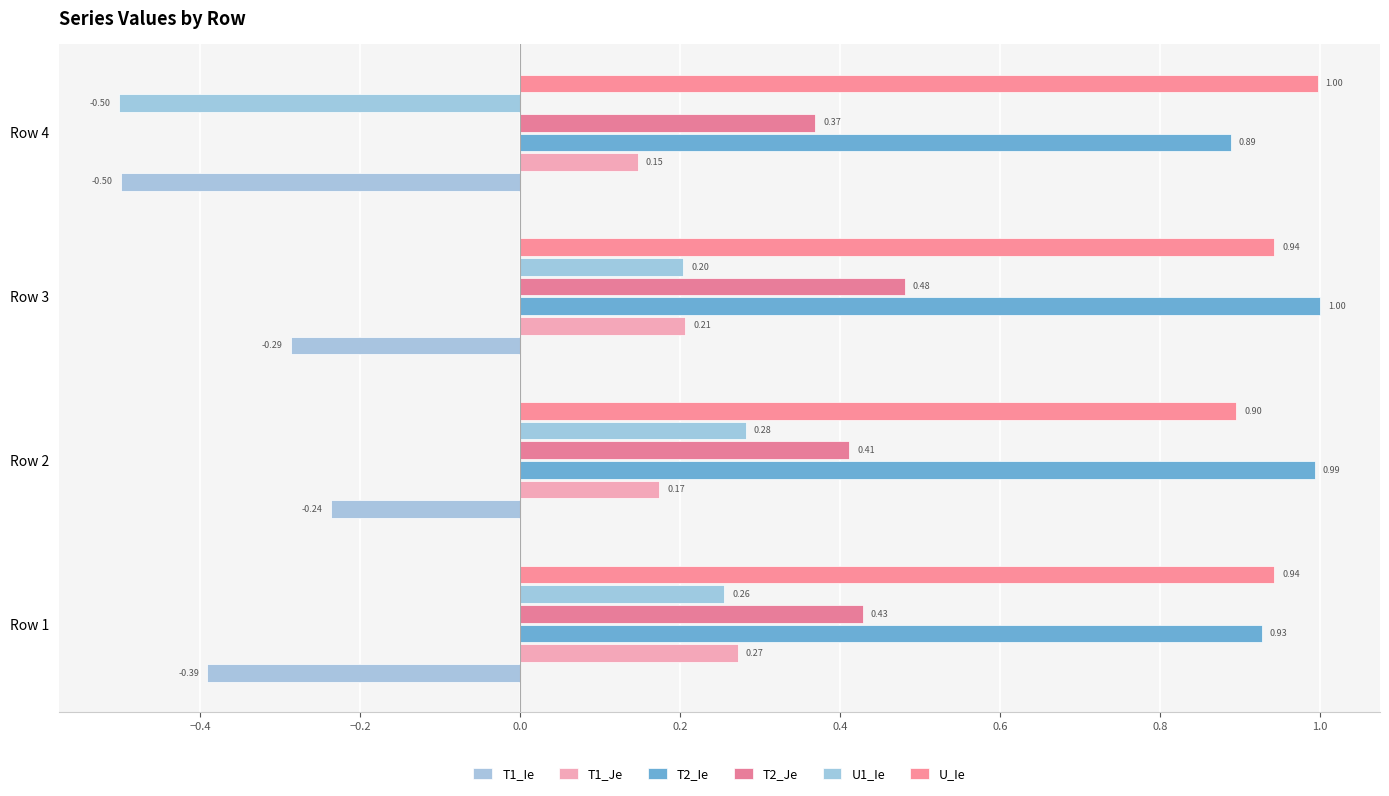

What is the value of the T1_Je bar at the 2nd from the left?

0.2